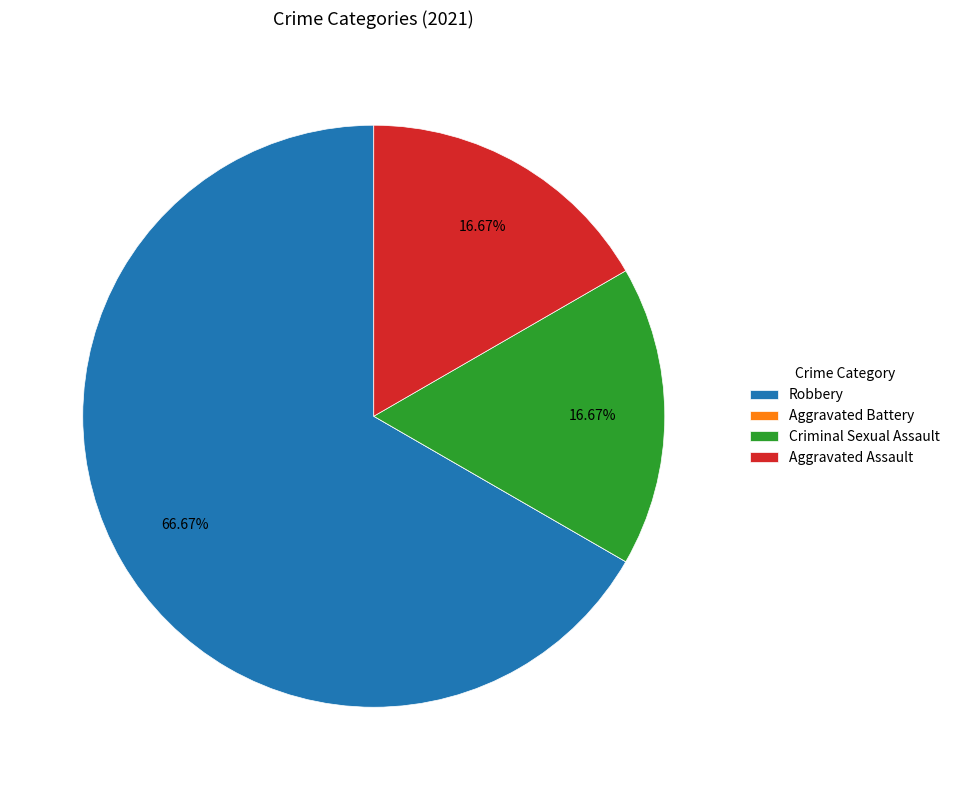

Does Aggravated Assault represent more than half of the total?

No